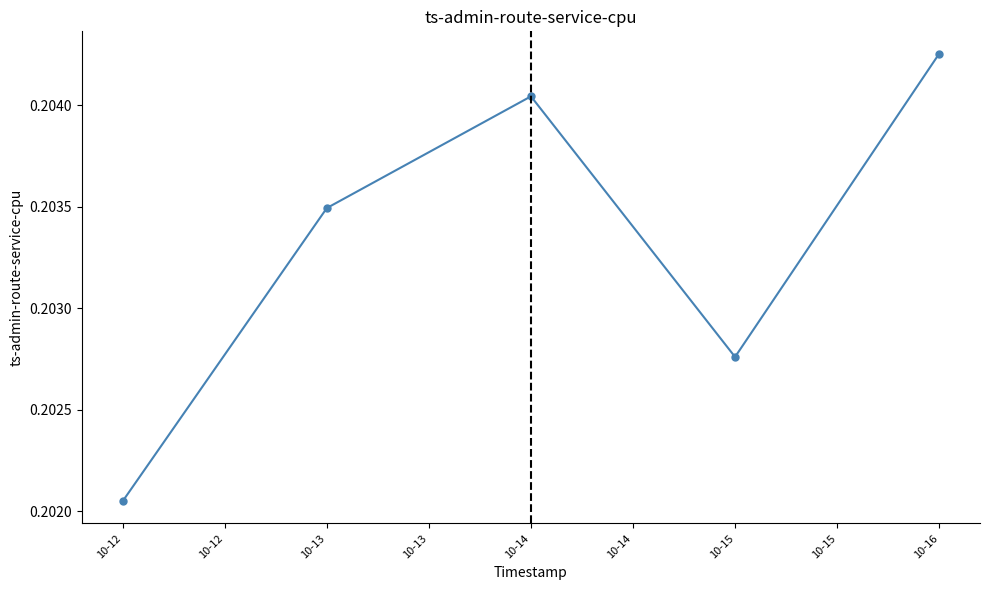

Rank the categories by value from highest to lowest.

10-16, 10-14, 10-13, 10-15, 10-12